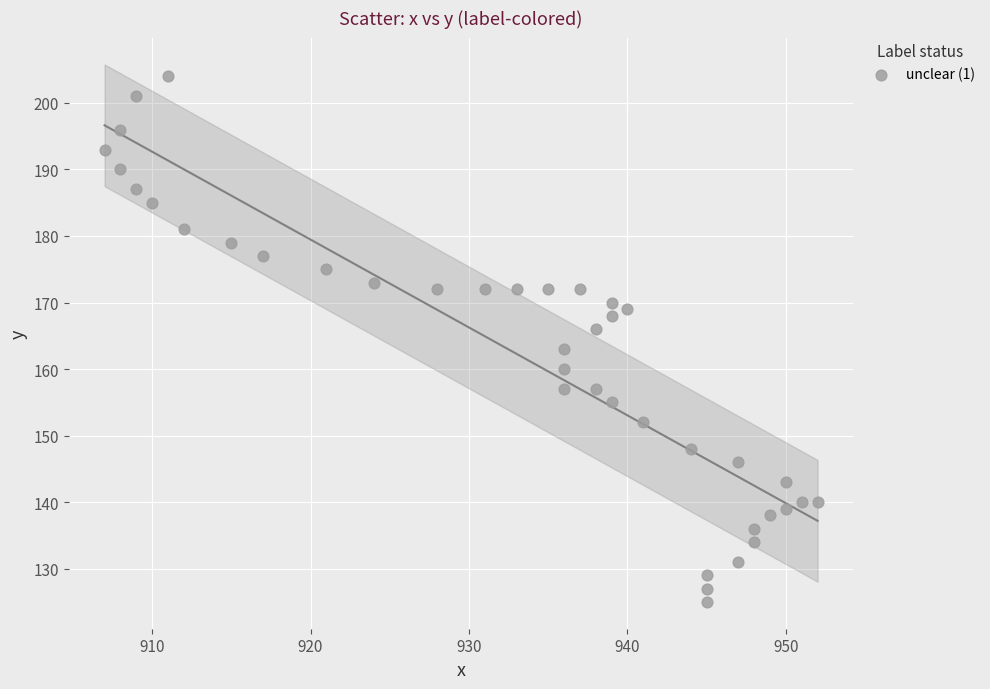

What Y value in the scatter plot is closest to 164?

163